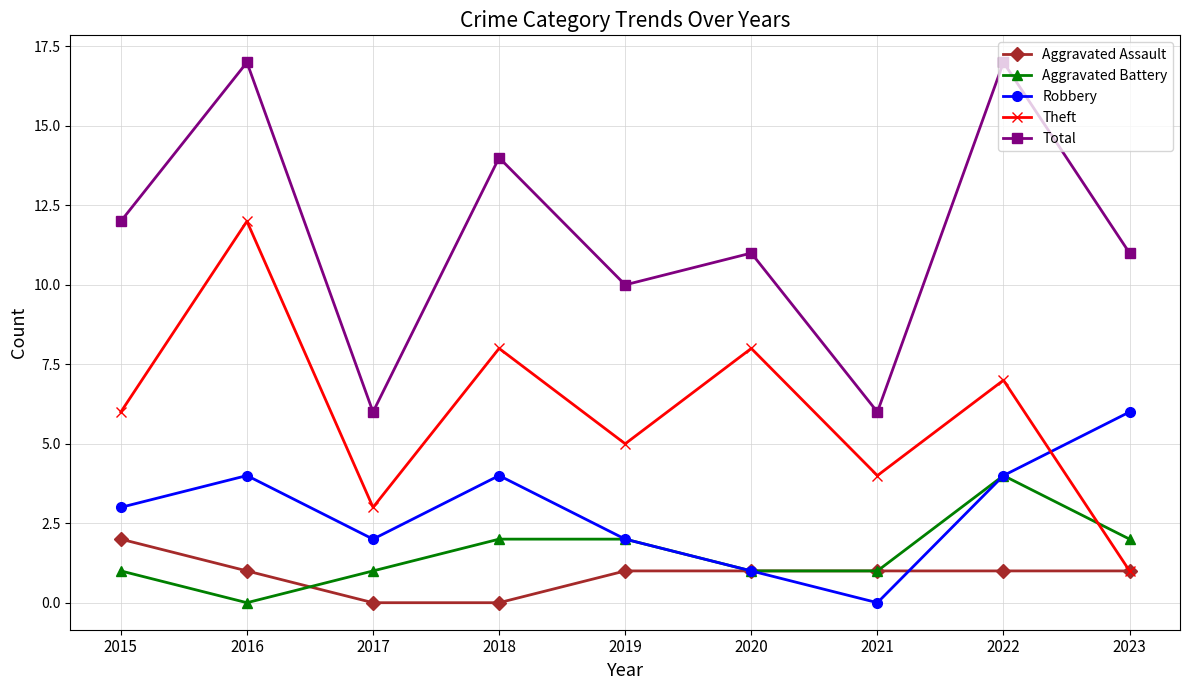

Where do Aggravated Battery and Theft first cross each other?

2022 and 2023